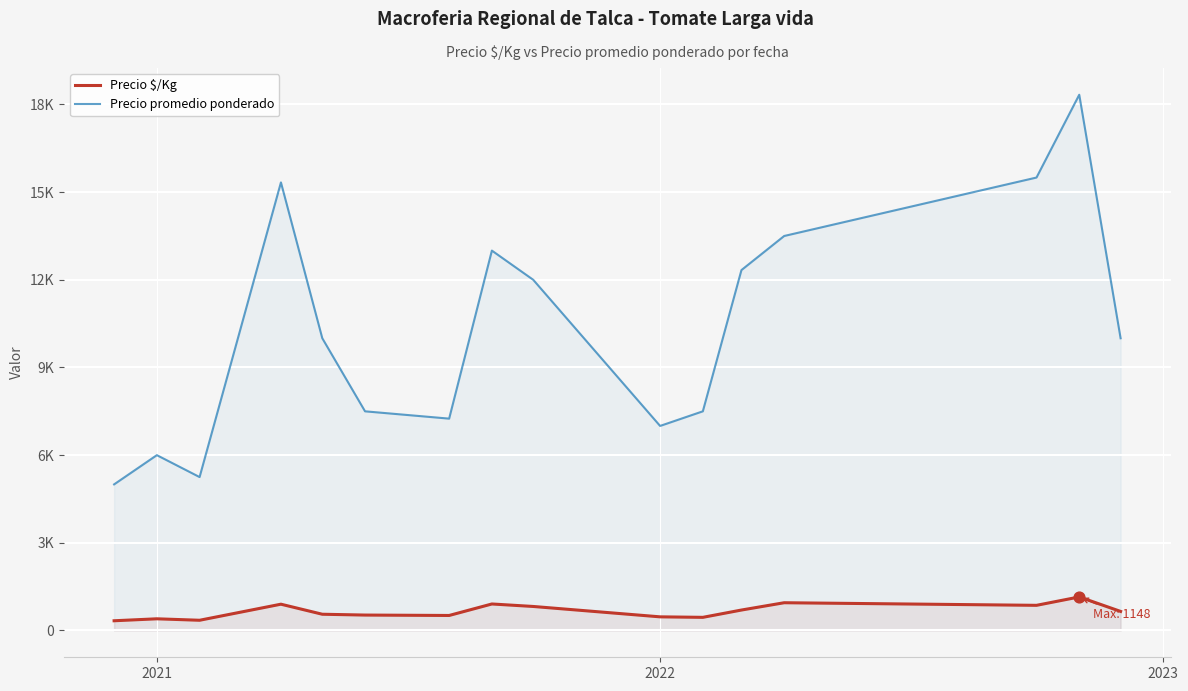

At how many categories does at least one series exceed 7273?

11